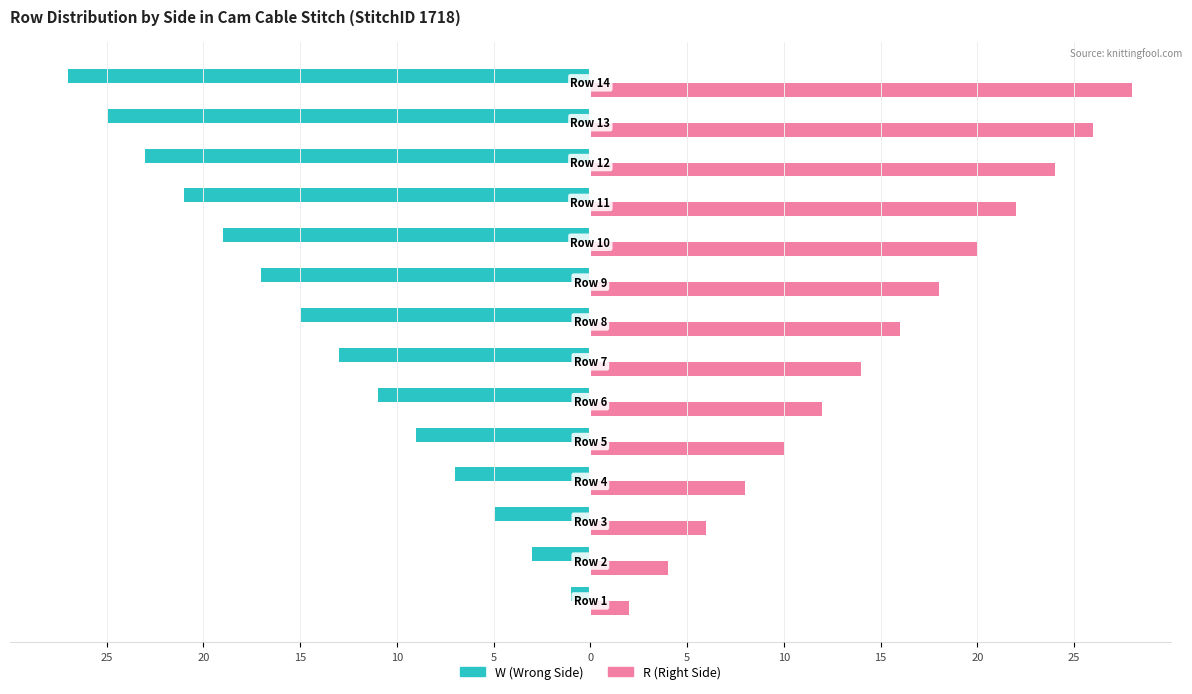

What are all the series names shown in the legend?

W (Wrong Side), R (Right Side)